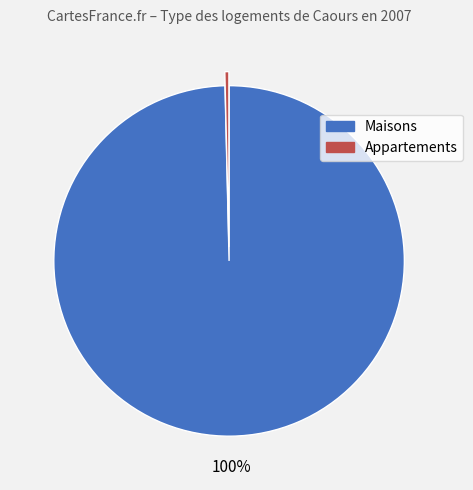

Is there a majority slice in this chart?

Yes